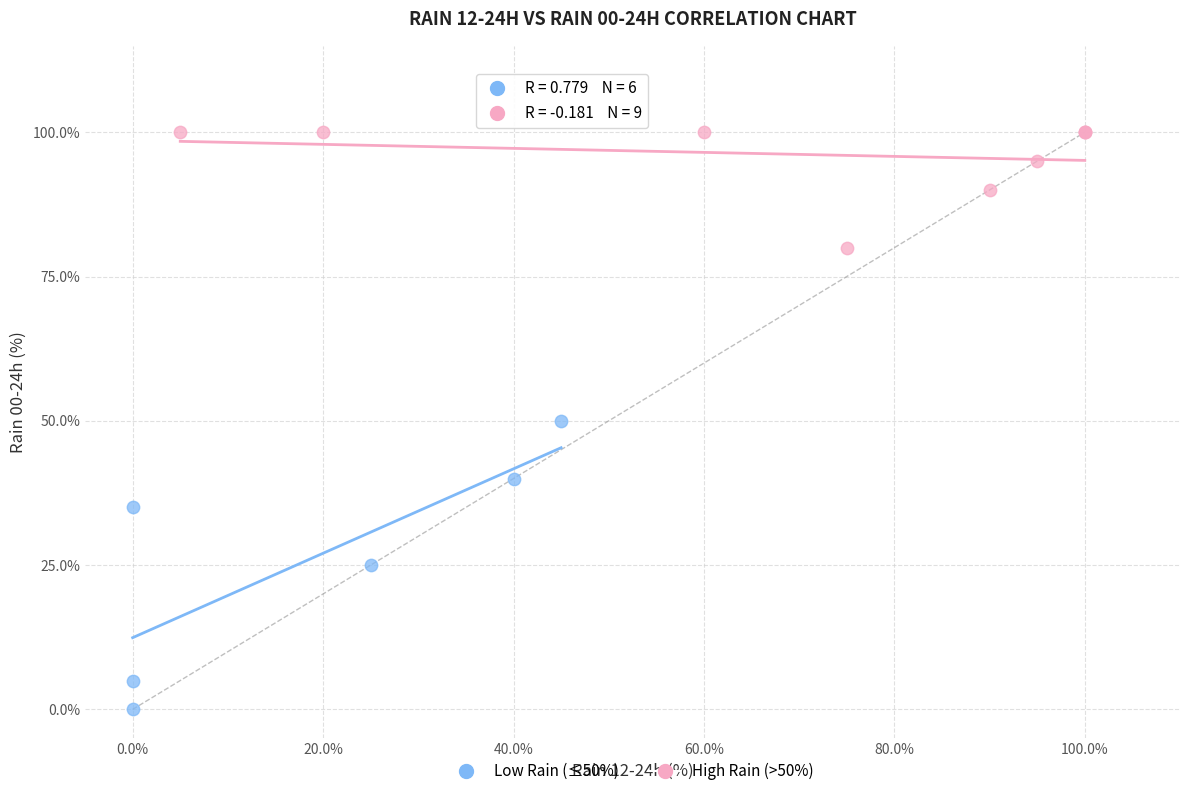

Which series reaches the minimum Y coordinate?

Low Rain (≤50%)